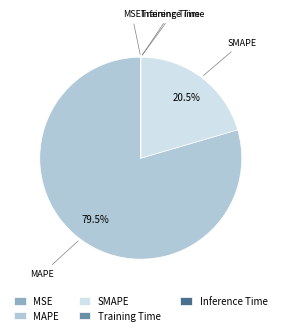

Which category has the biggest portion of the pie?

MAPE